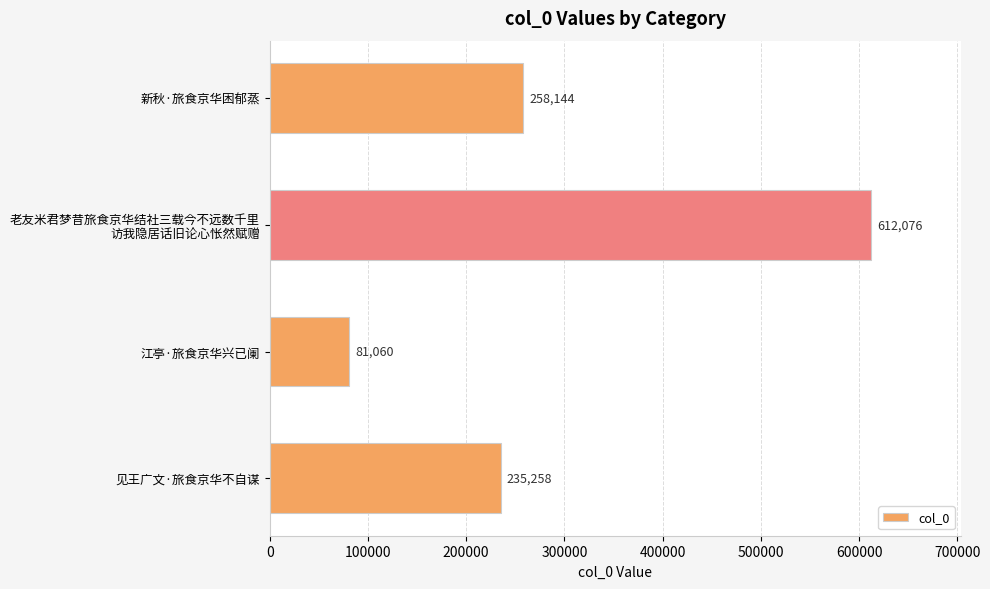

The value at 江亭·旅食京华兴已阑 is 29235. True or false?

False